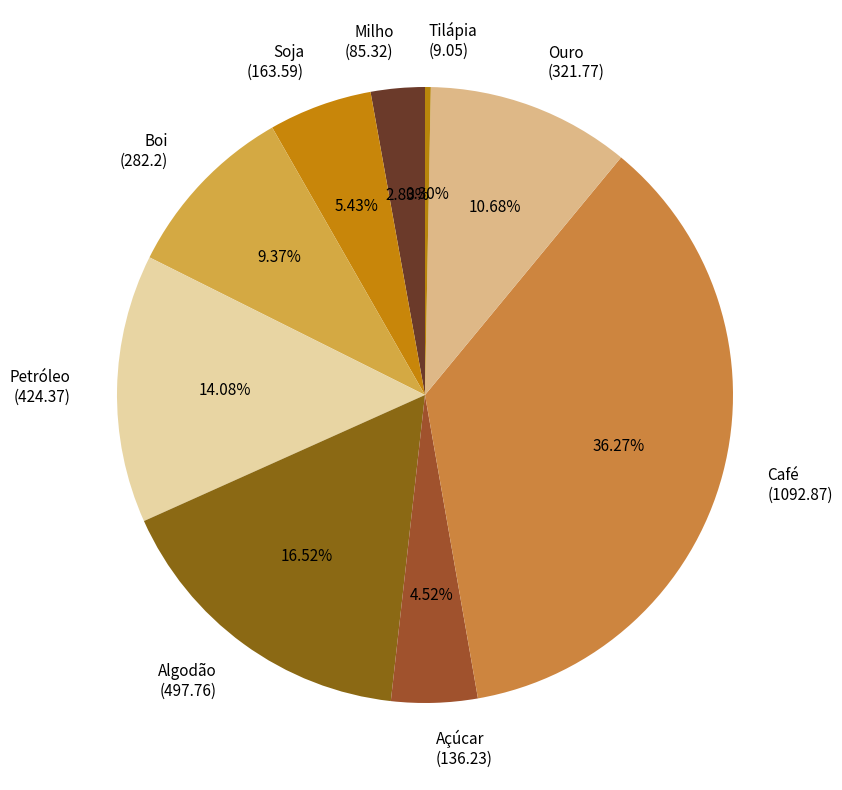

Which slice is the smallest?

Tilápia